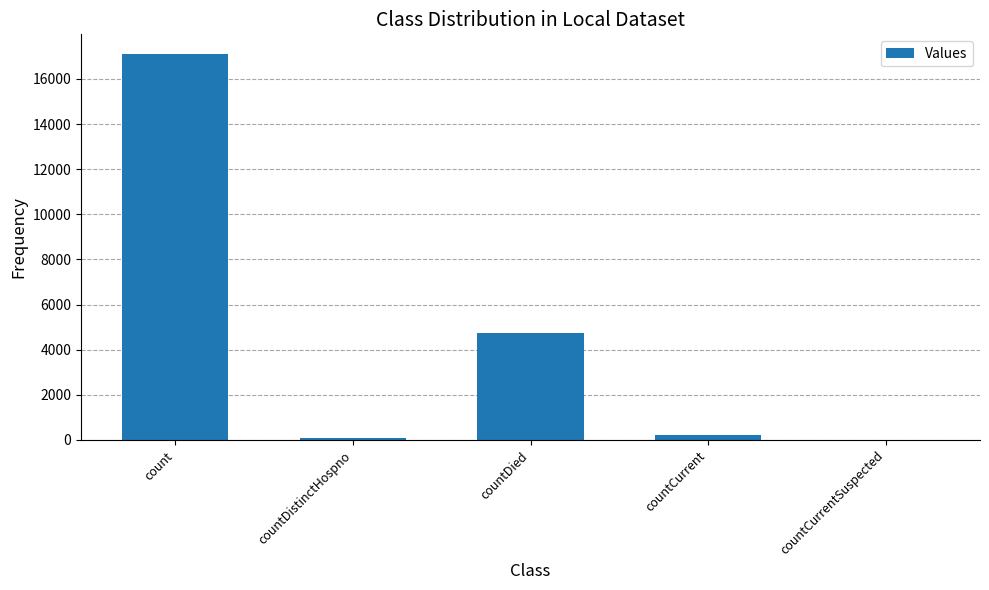

True or false: the data shows 4720 at countDied.

True